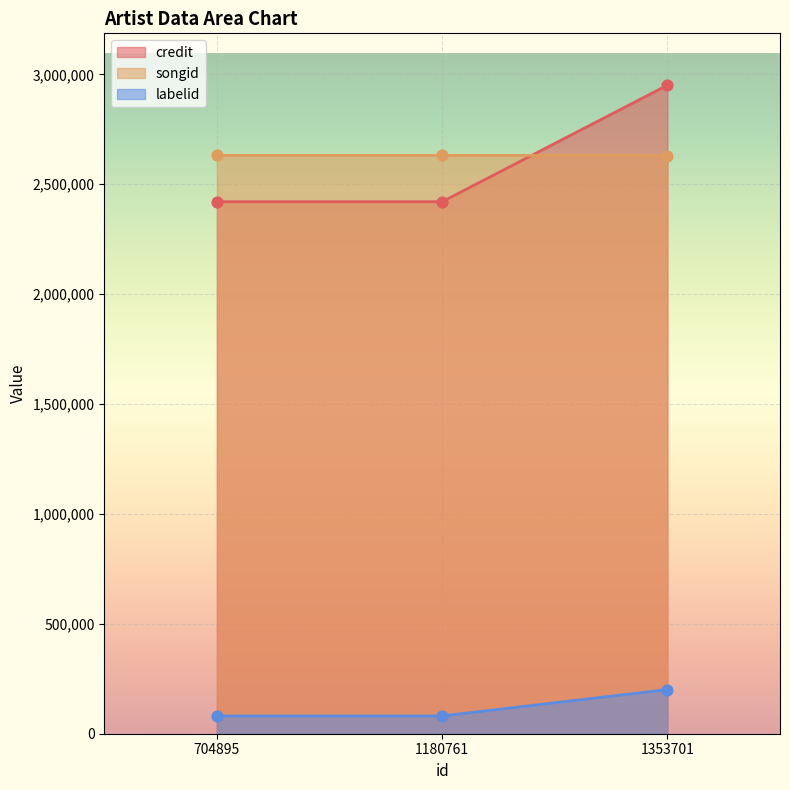

Which series has the largest total across all categories?

songid